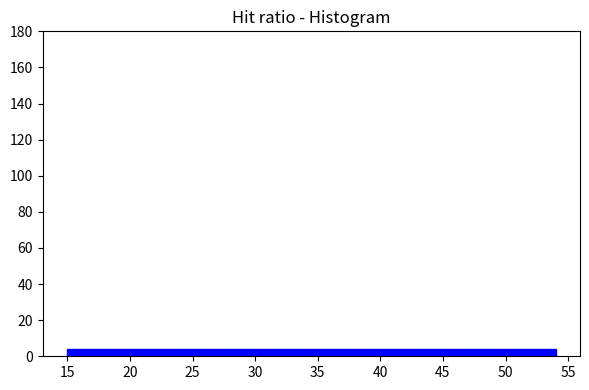

How tall is the bar that spans 34.5 to 38.4 on the x-axis? Neither the bar edges nor the heights are printed on the chart, so give them approximately, as read against the axes.

4